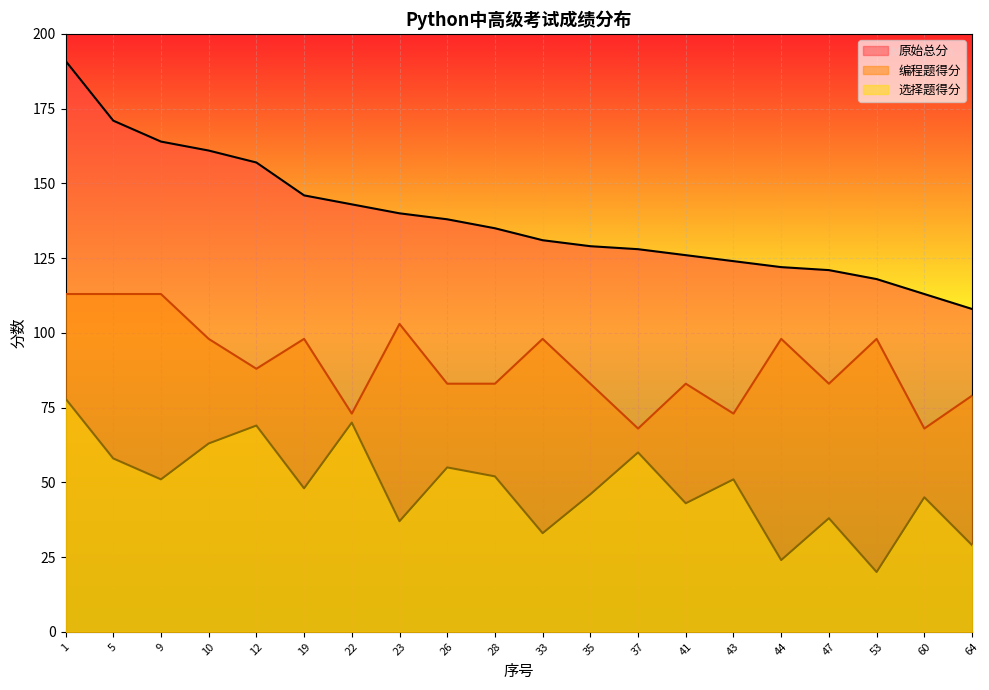

Does the chart display data point markers on the line(s)?

No